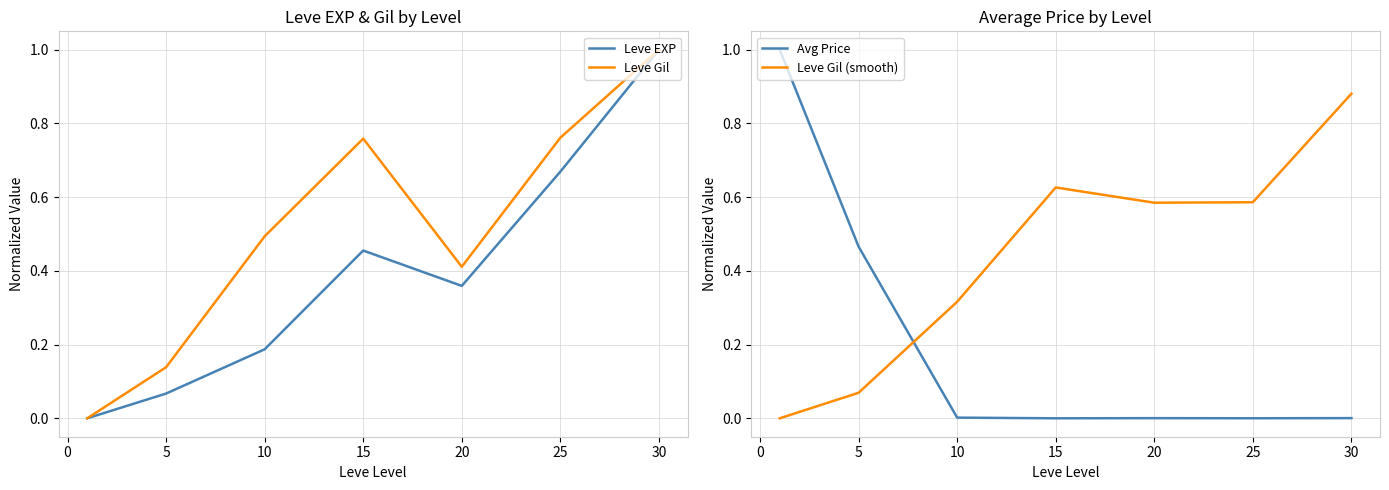

How many values in the Leve Gil (smooth) series exceed 0?

6